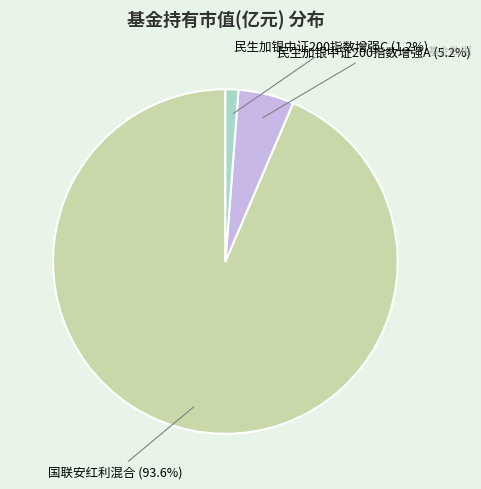

True or false: 民生加银中证200指数增强C accounts for 12% of the total.

False